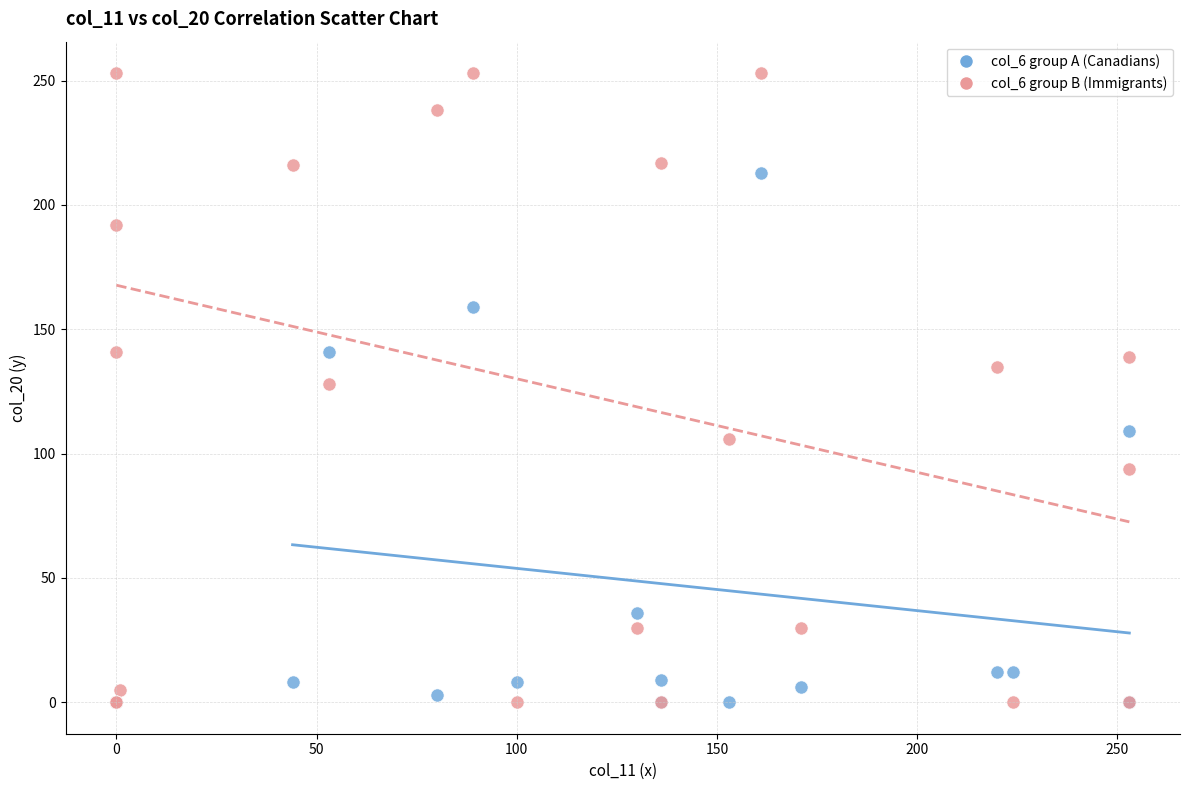

Which series has the widest spread of Y values?

col_6 group B (Immigrants)